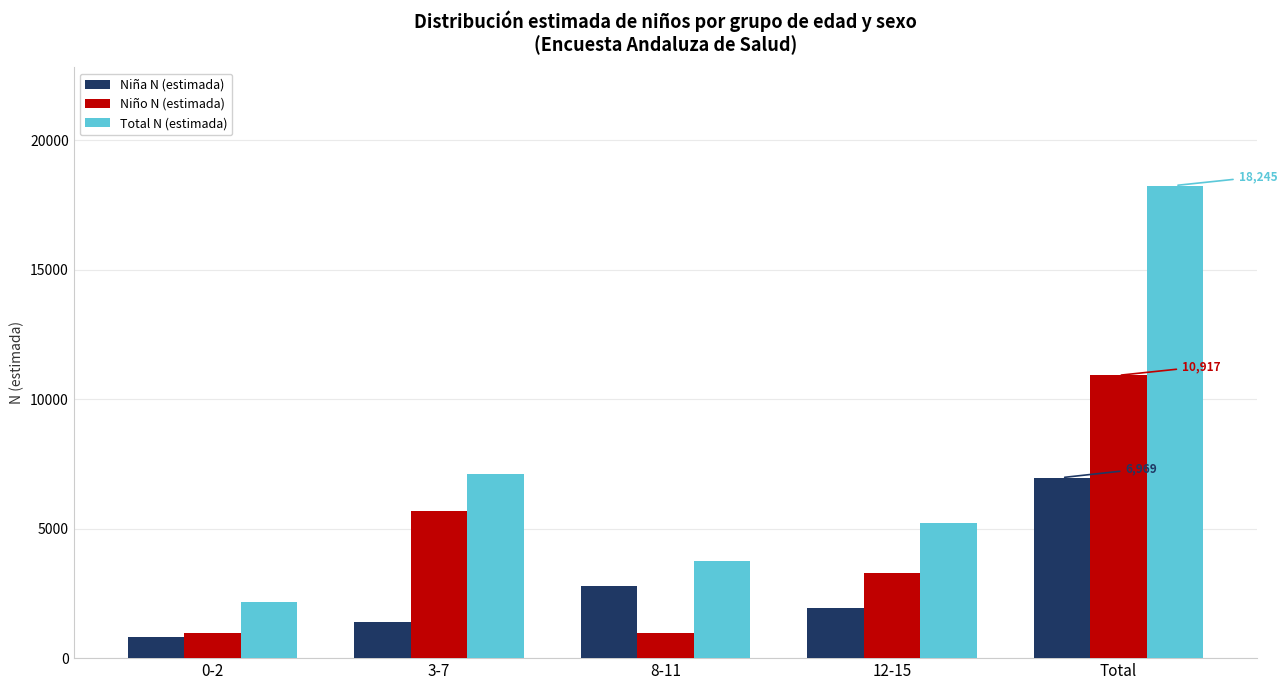

What is the sum of all Niño N (estimada) values?

21834